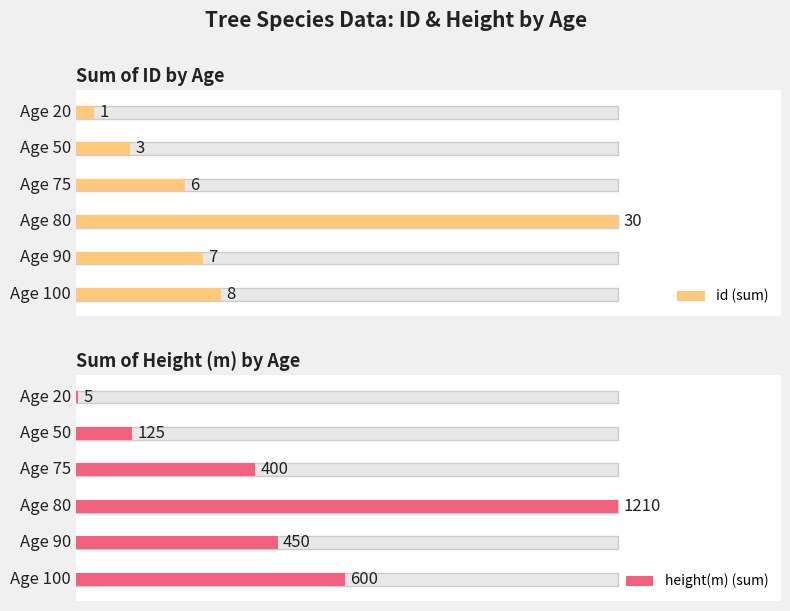

Rank the series by their average value, from lowest to highest.

id, height(m)